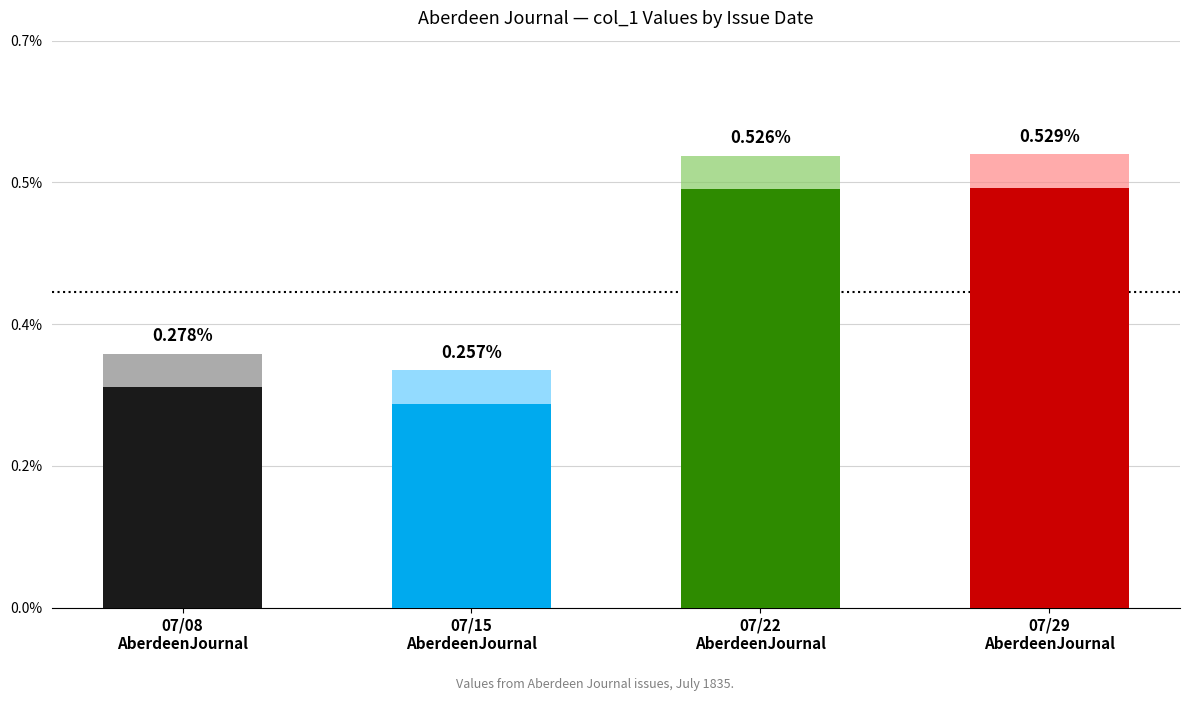

Reading right to left, extract all data points from this chart.

07/29
AberdeenJournal=0.0	07/22
AberdeenJournal=0.0	07/15
AberdeenJournal=0.0	07/08
AberdeenJournal=0.0